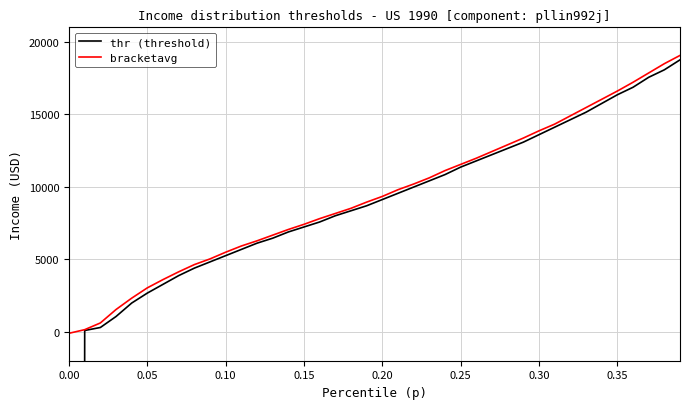

Is it true that bracketavg equals -183.3 at 0.00?

False